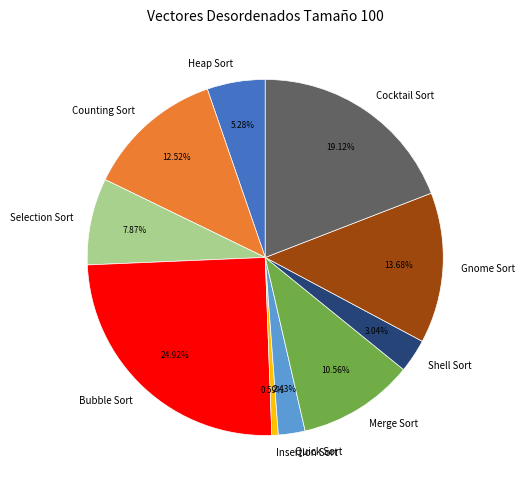

Which slice is the largest?

Bubble Sort